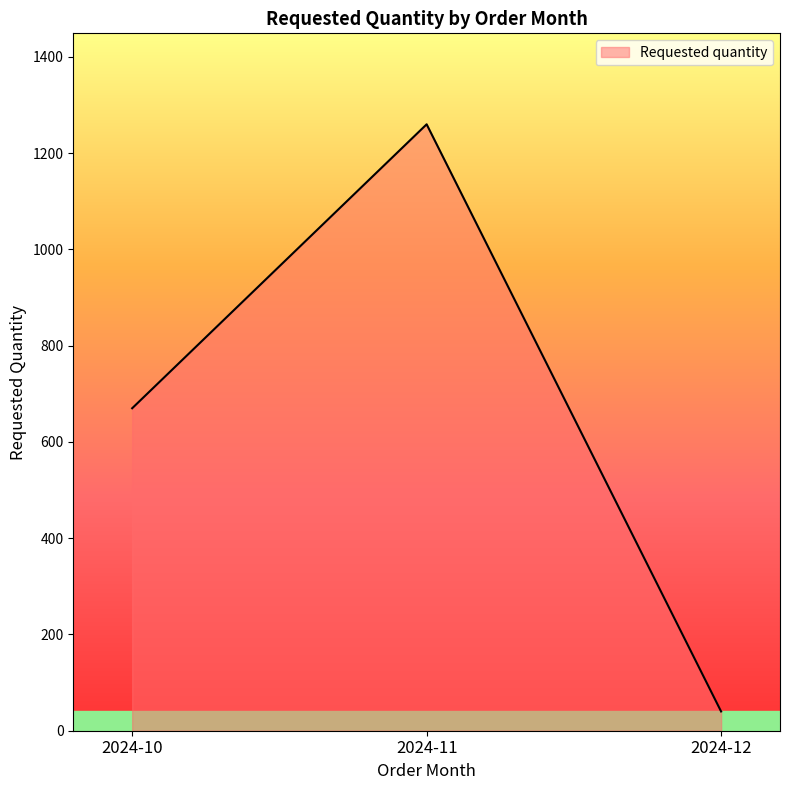

Rank the categories by value from lowest to highest.

2024-12, 2024-10, 2024-11